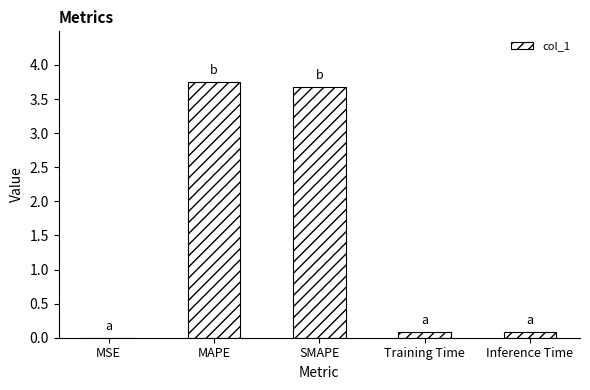

True or false: the data shows 5.7 at SMAPE.

False